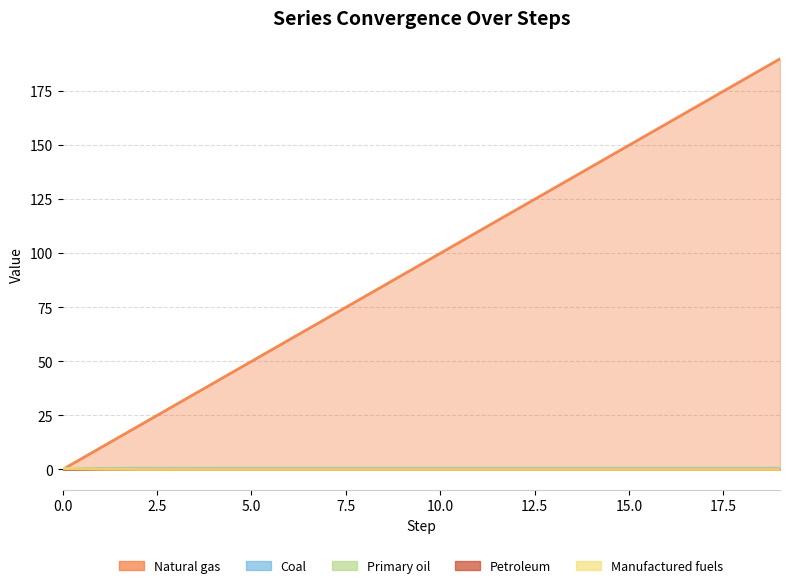

True or false: Series 3 (row4) and Series 1 (row2) cross at least once.

False